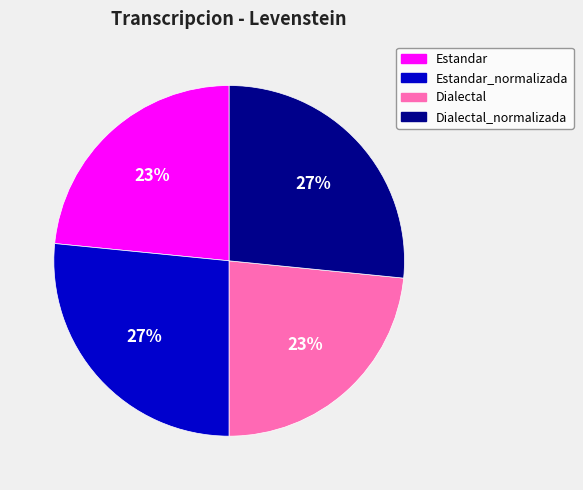

Does any single category account for the majority?

No